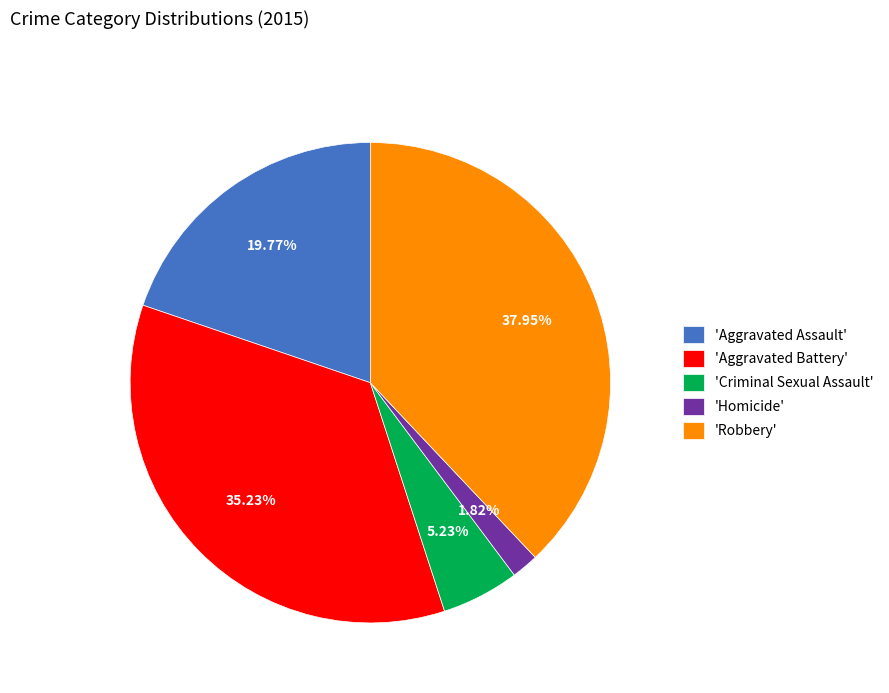

Is the sum of 'Aggravated Battery' and 'Homicide' greater than half?

No